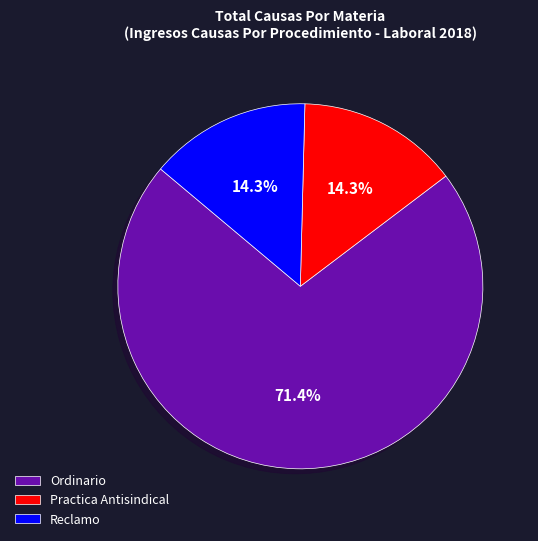

Is the sum of Practica Antisindical and Reclamo greater than half?

No